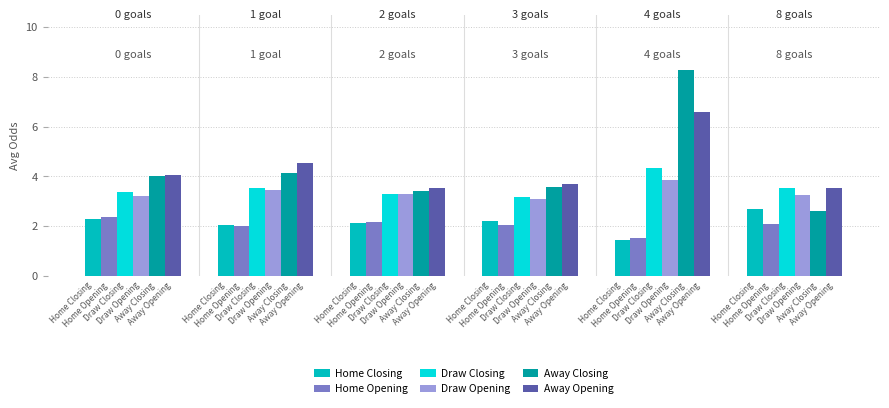

Which series has the largest total across all categories?

Away Closing